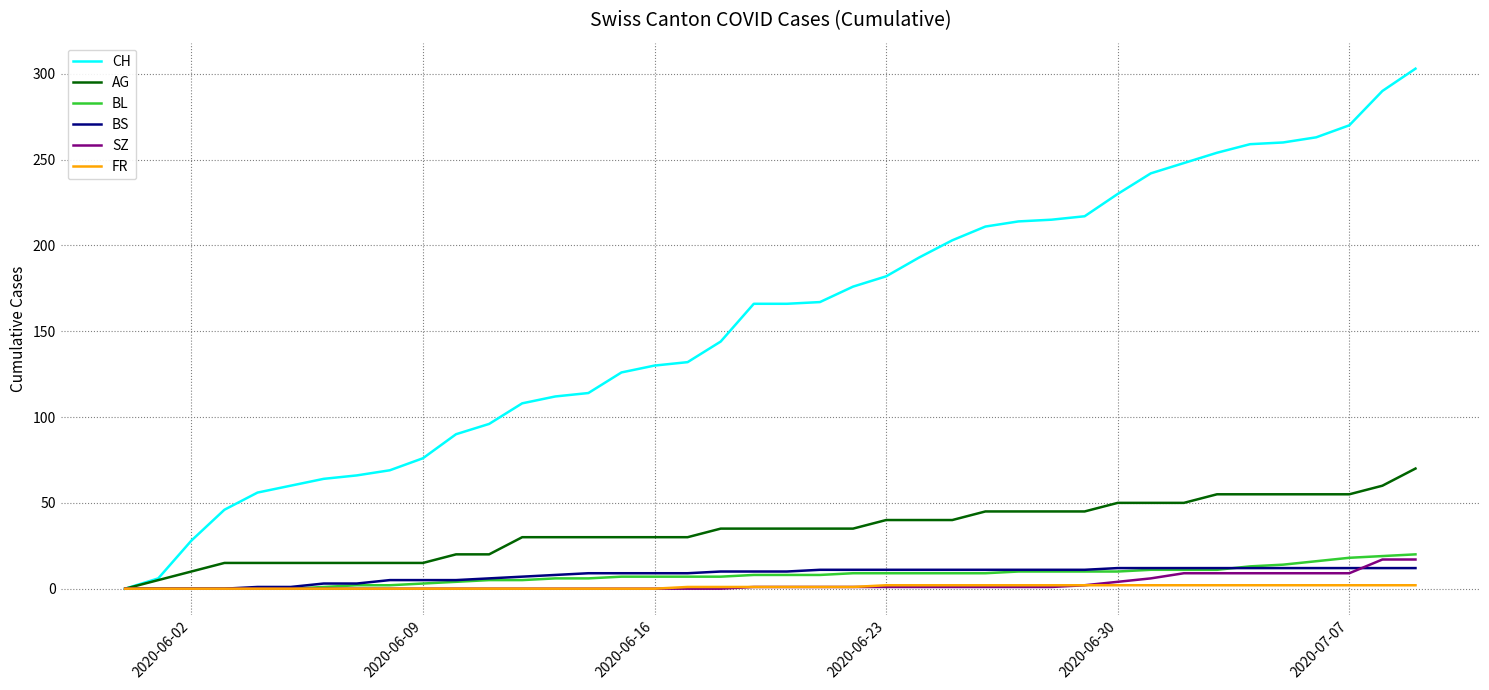

What is the maximum value shown in the chart?

303